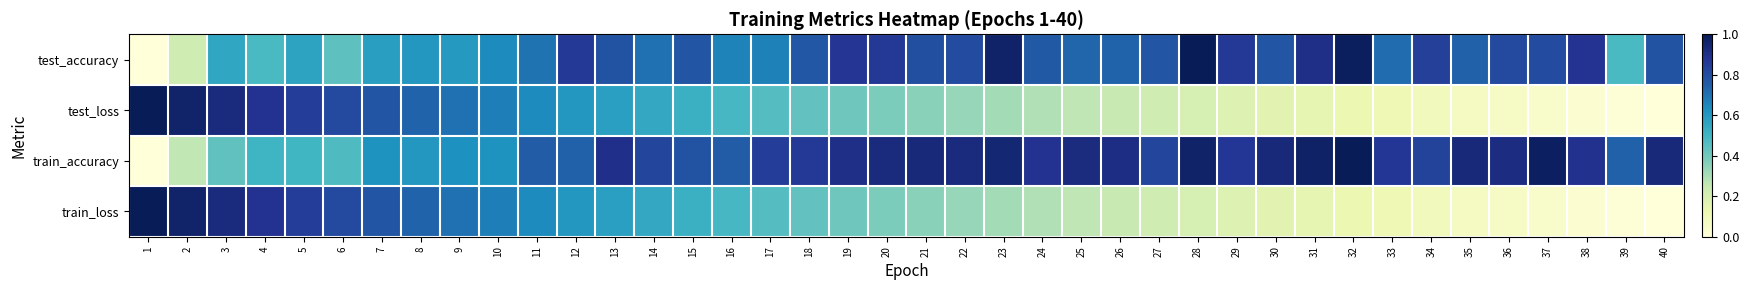

At how many categories does at least one series exceed 0?

40